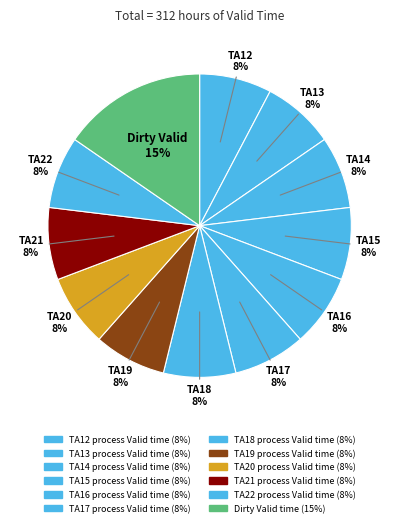

Count the number of slices in the pie.

12